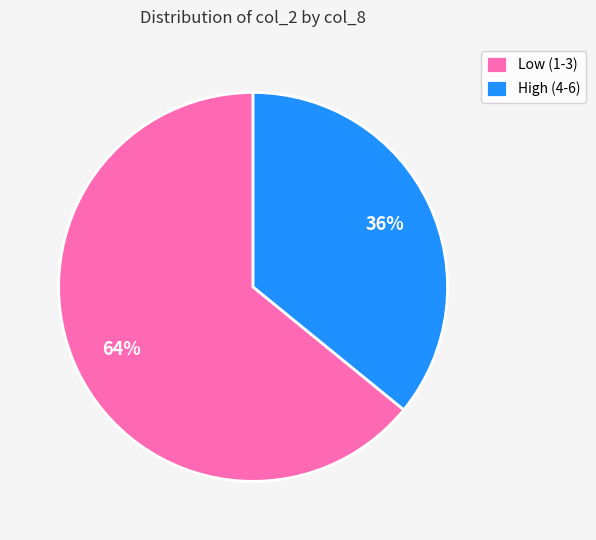

Which has a higher value, Low (1-3) or High (4-6)?

Low (1-3)